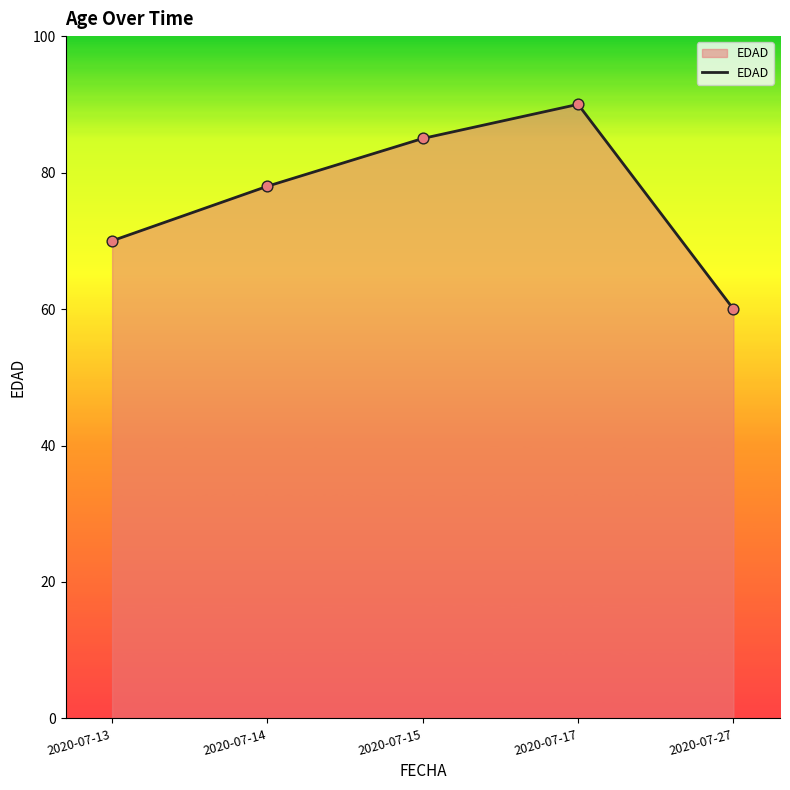

What is the ratio of the value at 2020-07-27 to the value at 2020-07-17?

0.7